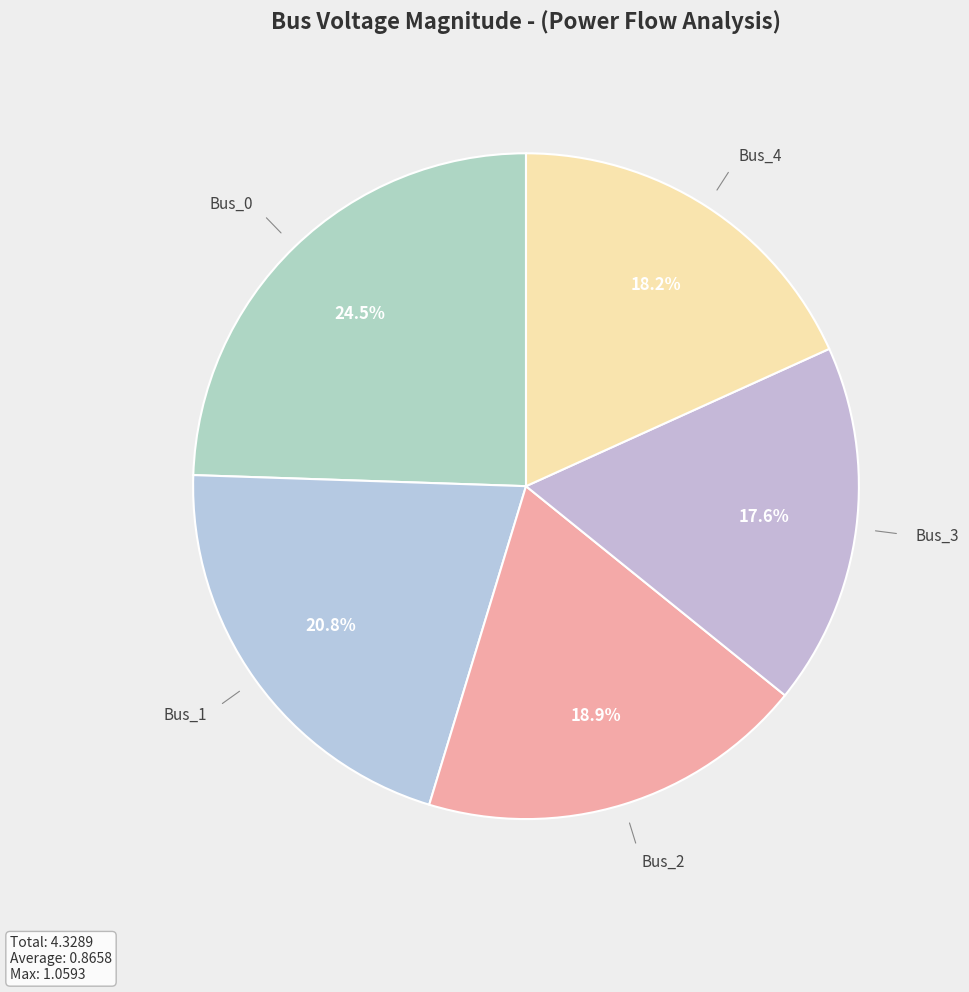

How many slices are in this pie chart?

5